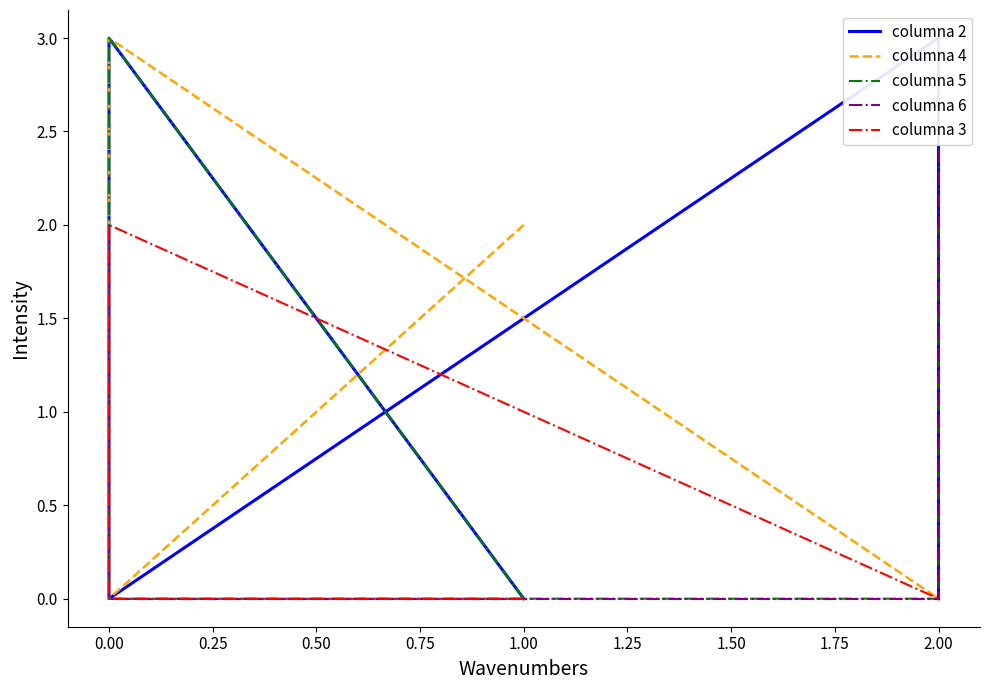

After their last crossing, which series has the higher values: columna 2 or columna 4?

columna 2